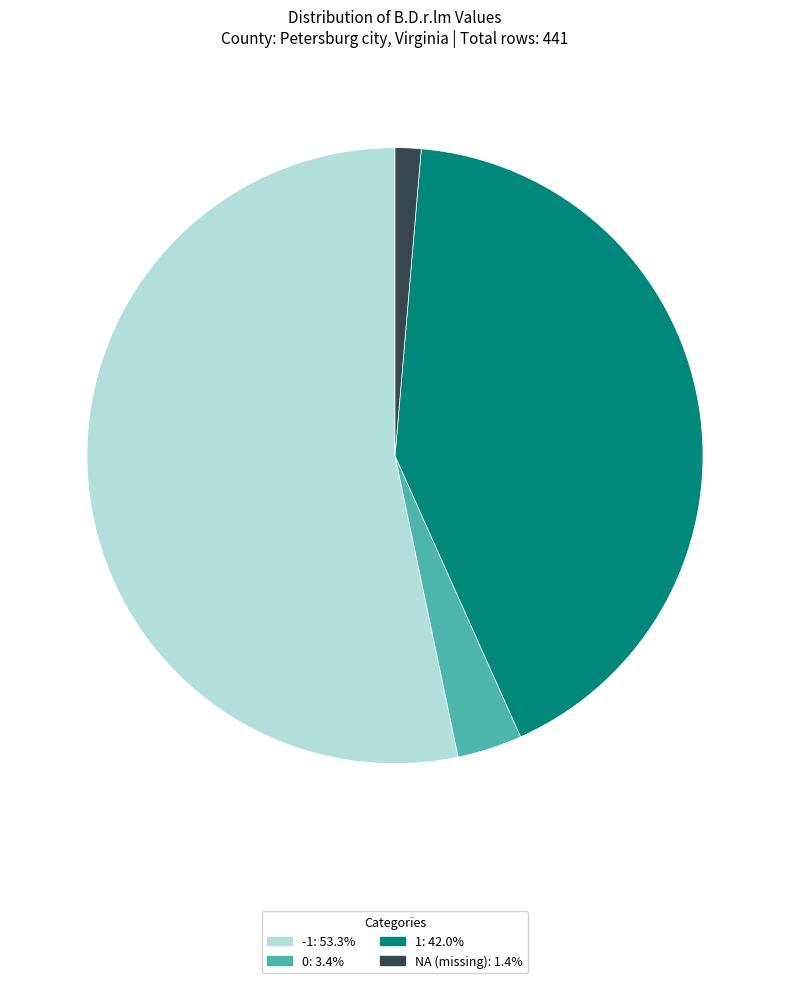

Approximately how many times larger is the value at 1 compared to NA?

30.8